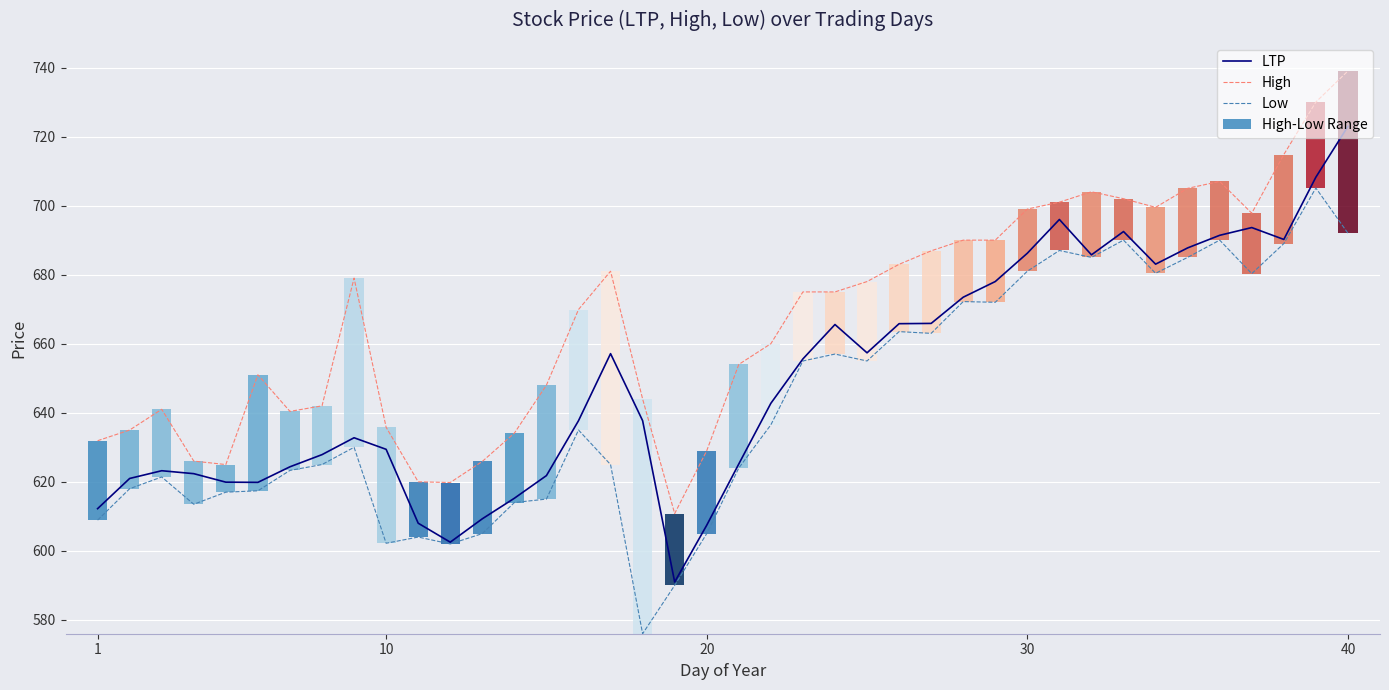

How many categories are shown in the chart?

40